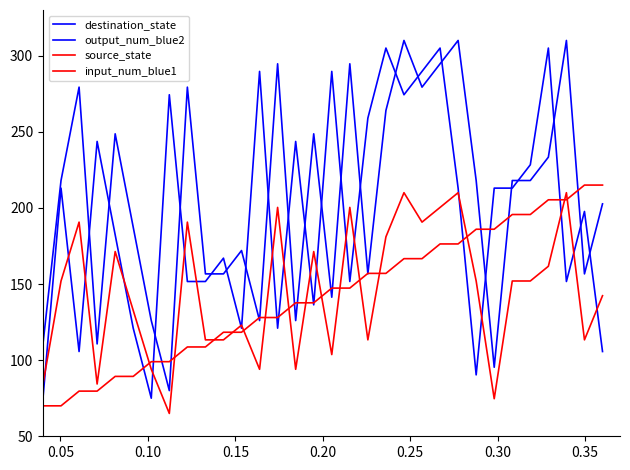

What is the sum of all destination_state values?

6623.3